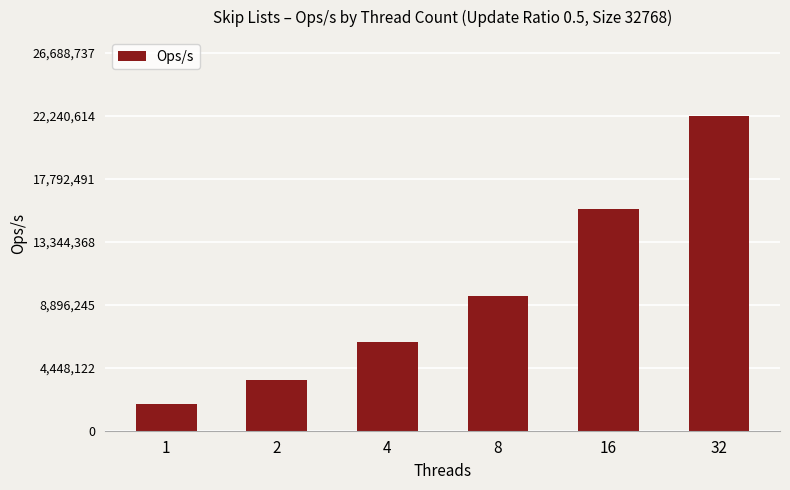

The value at 32 is 22240614.2. True or false?

True